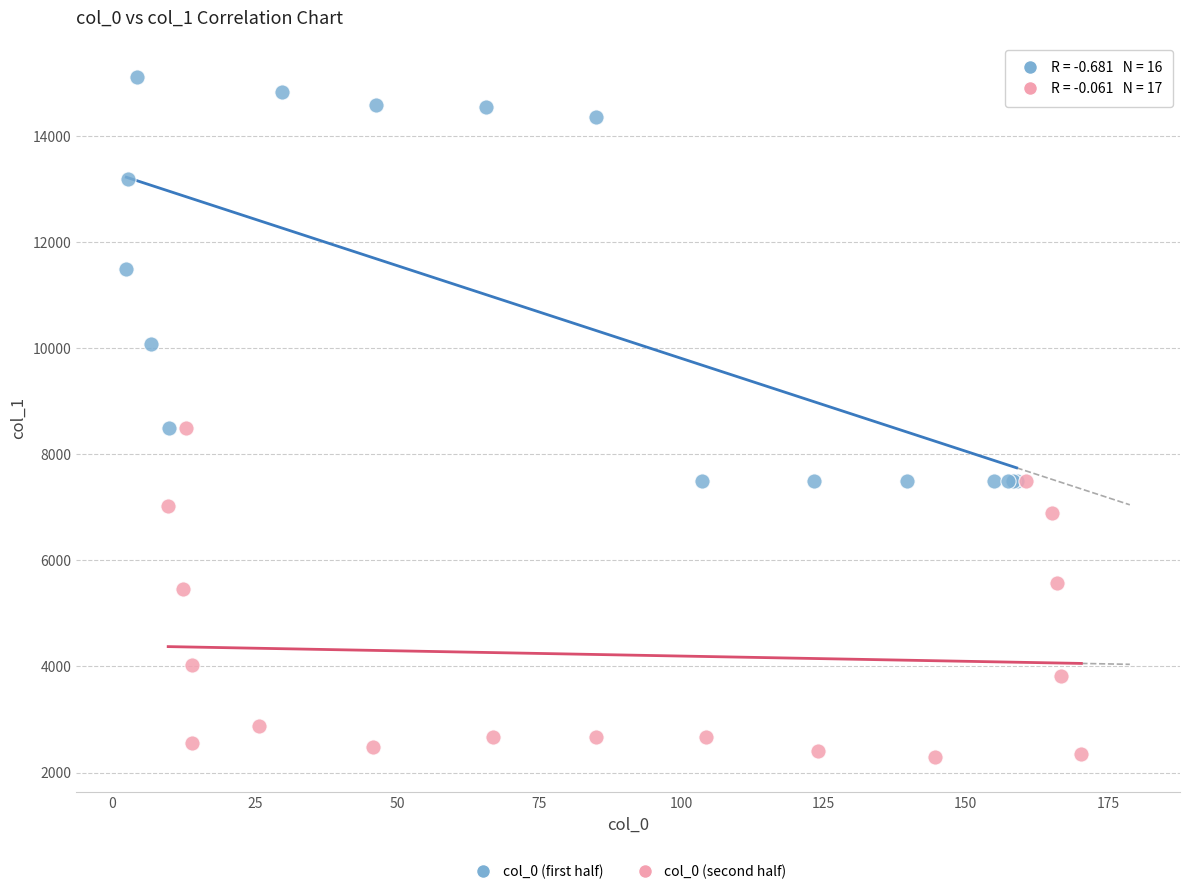

Which series reaches the minimum Y coordinate?

col_0 (second half)